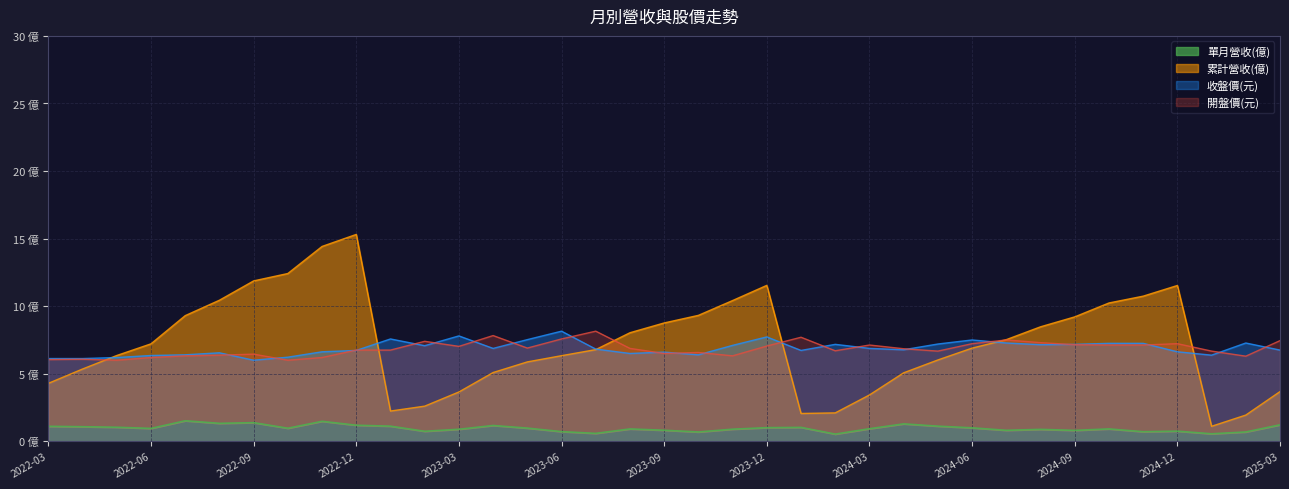

Reading left to right, list all the values displayed in this chart.

單月營收(億): 1.1	1.1	1.0	1.0	1.5	1.3	1.4	1.0	1.5	1.2	1.1	0.7	0.9	1.2	1.0	0.7	0.6	0.9	0.8	0.7	0.9	1.0	1.0	0.5	0.9	1.3	1.1	1.0	0.8	0.9	0.8	0.9	0.7	0.8	0.6	0.7	1.2
累計營收(億): 4.3	5.3	6.3	7.2	9.3	10.4	11.9	12.4	14.4	15.3	2.2	2.6	3.7	5.1	5.9	6.3	6.8	8.0	8.8	9.3	10.4	11.5	2.1	2.1	3.4	5.1	6.0	6.9	7.5	8.5	9.2	10.2	10.7	11.5	1.1	1.9	3.7
收盤價(元): 6.1	6.1	6.2	6.3	6.4	6.5	6.0	6.2	6.6	6.7	7.6	7.1	7.8	6.9	7.5	8.2	6.8	6.5	6.6	6.4	7.1	7.7	6.7	7.2	6.9	6.8	7.2	7.5	7.3	7.2	7.2	7.2	7.2	6.6	6.4	7.3	6.8
開盤價(元): 6.0	6.1	6.0	6.2	6.3	6.4	6.5	6.0	6.2	6.8	6.8	7.4	7.0	7.8	6.9	7.6	8.2	6.9	6.5	6.6	6.3	7.0	7.7	6.7	7.1	6.8	6.7	7.2	7.5	7.3	7.2	7.1	7.1	7.2	6.7	6.3	7.5